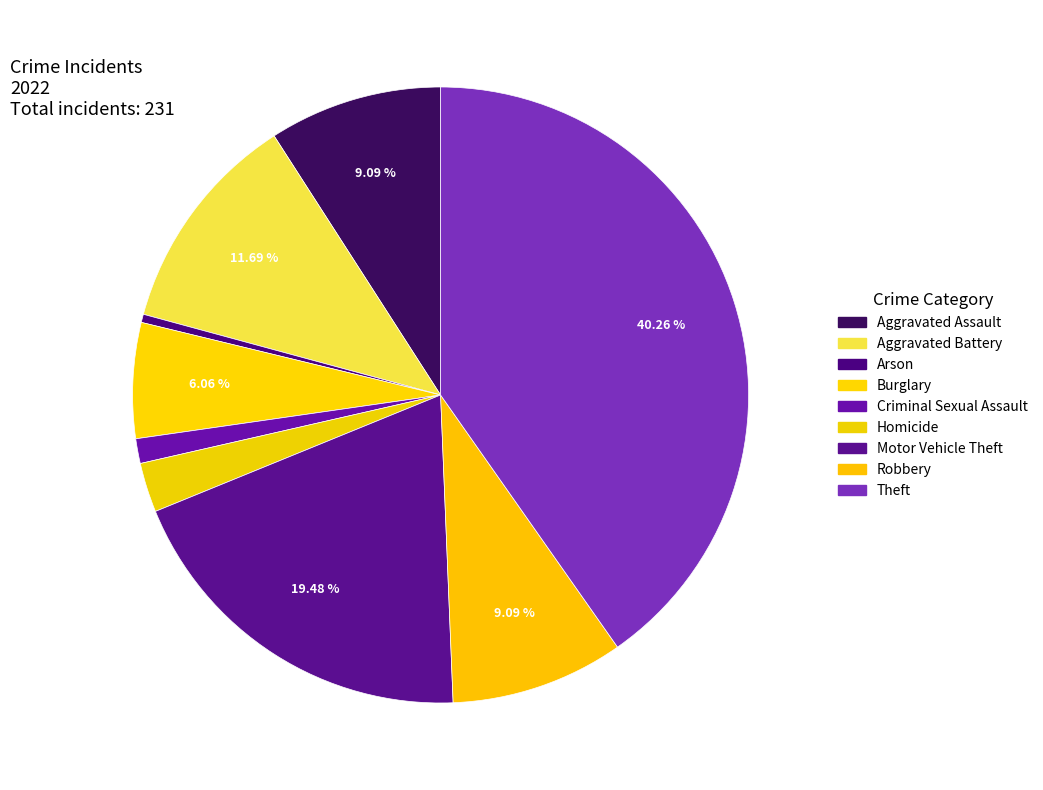

To the nearest percent, what is the difference between the Aggravated Assault and Aggravated Battery slice percentages?

3%